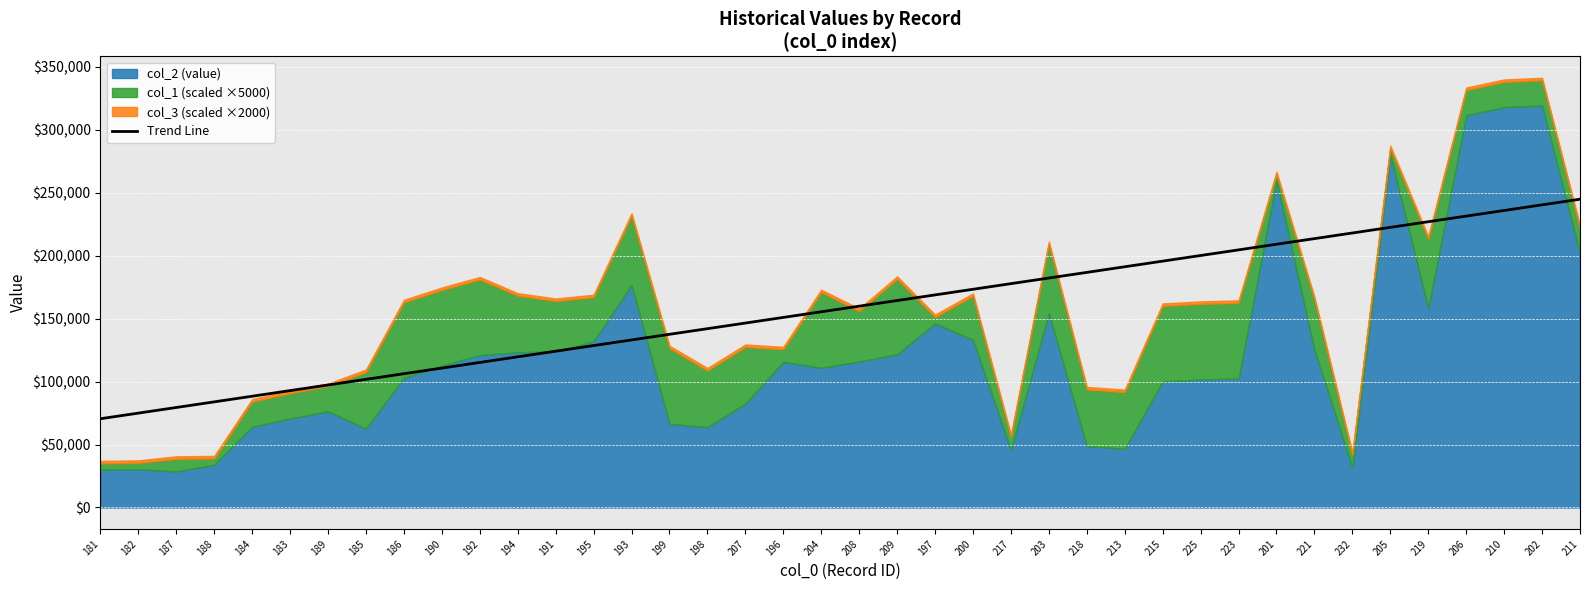

Reading left to right, list all the values displayed in this chart.

70495.7	74966.9	79438.1	83909.3	88380.5	92851.7	97322.8	101794.0	106265.2	110736.4	115207.6	119678.8	124149.9	128621.1	133092.3	137563.5	142034.7	146505.9	150977.0	155448.2	159919.4	164390.6	168861.8	173333.0	177804.2	182275.3	186746.5	191217.7	195688.9	200160.1	204631.3	209102.4	213573.6	218044.8	222516.0	226987.2	231458.4	235929.5	240400.7	244871.9